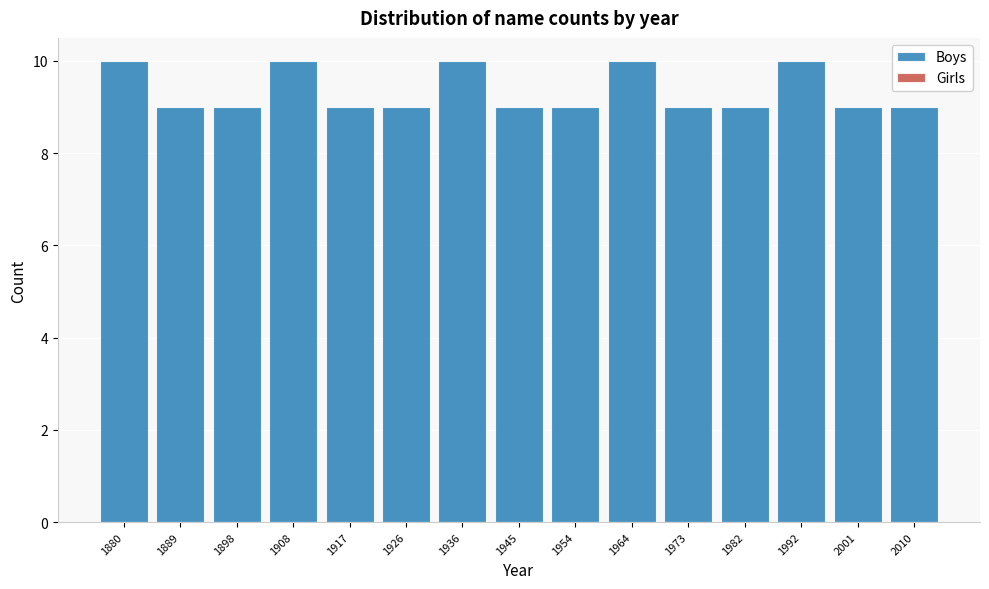

Reading right to left, transcribe all the data shown in this chart.

2010=9	2001=9	1992=10	1982=9	1973=9	1964=10	1954=9	1945=9	1936=10	1926=9	1917=9	1908=10	1898=9	1889=9	1880=10